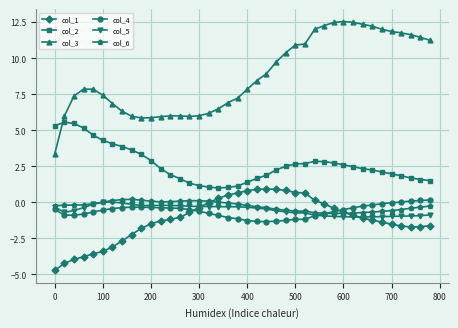

What is the minimum value shown in the chart?

-4.7